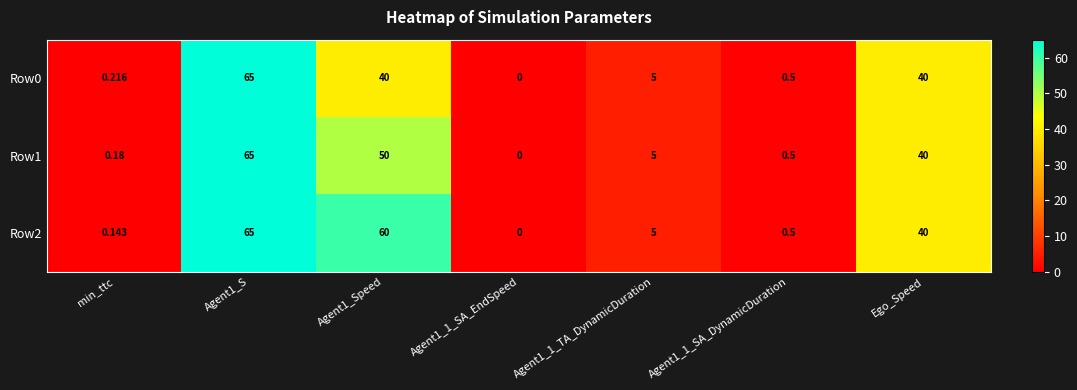

Is the value of Row0 at Agent1_1_TA_DynamicDuration greater than the value of Row1 at Ego_Speed?

No